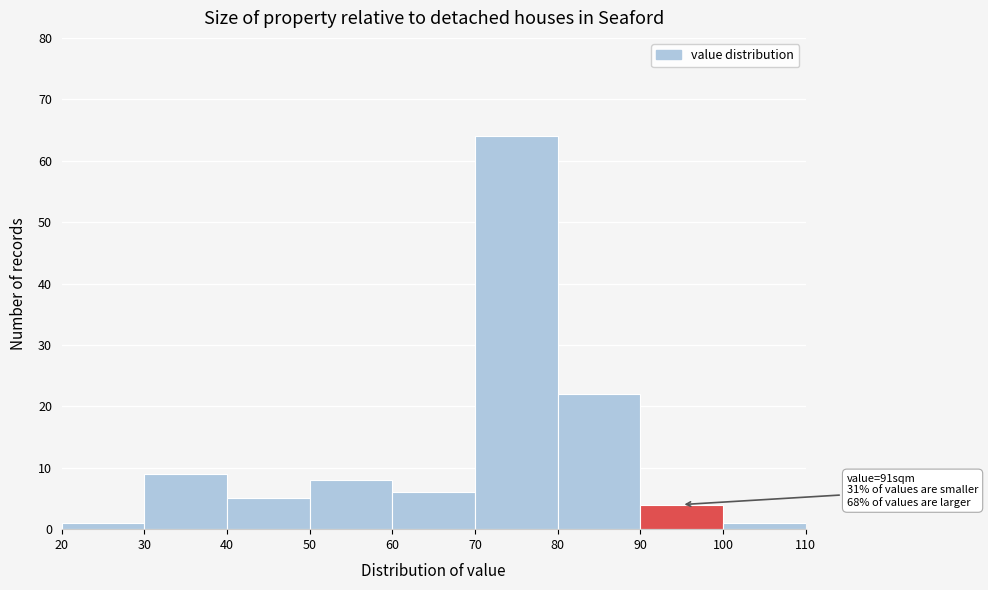

Over which range of the x-axis is the bar tallest?

70 to 80